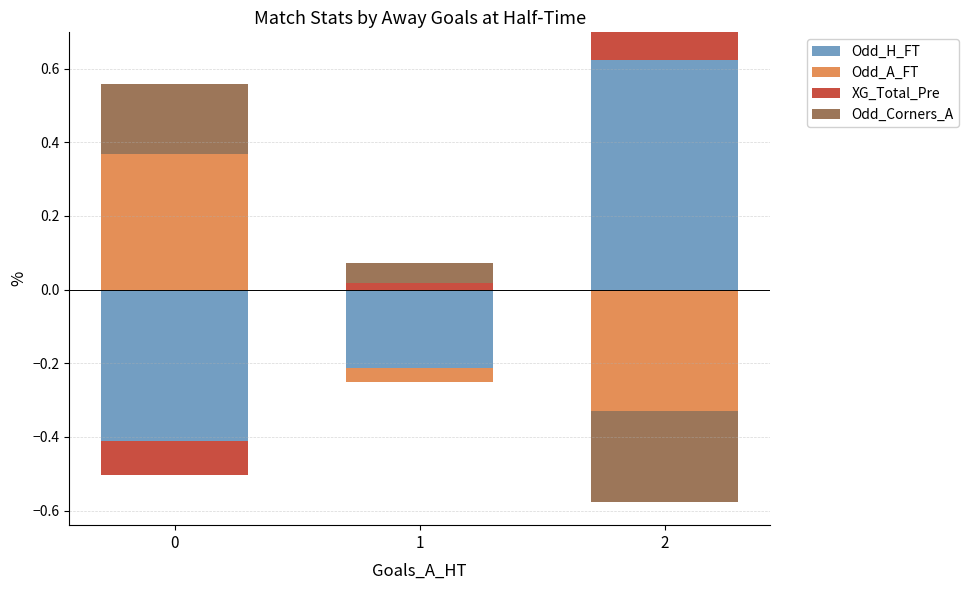

Is the value of XG_Total_Pre at 2 greater than the value of Odd_Corners_A at 1?

Yes